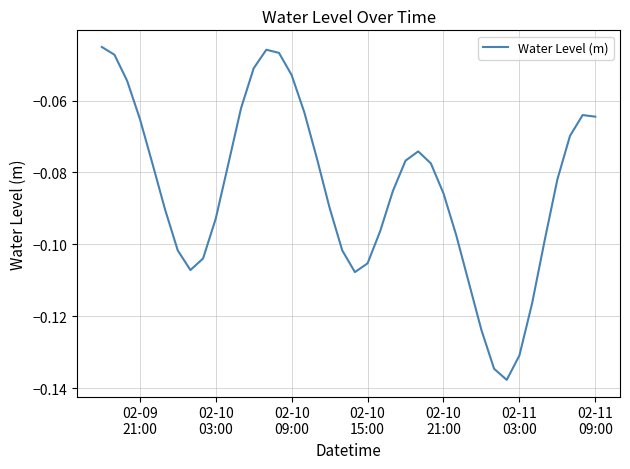

What is the minimum value shown in the chart?

-0.1